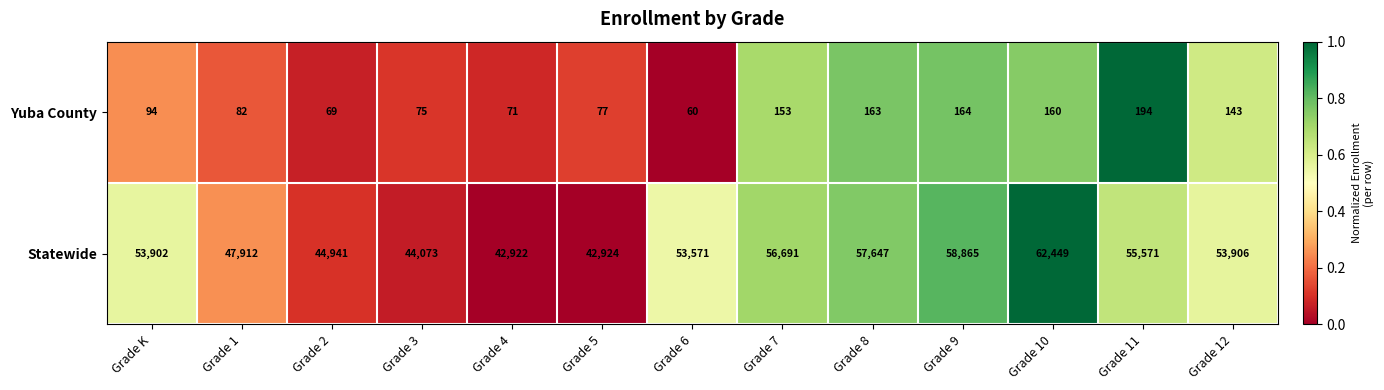

What is the sum of all Yuba County values?

1505